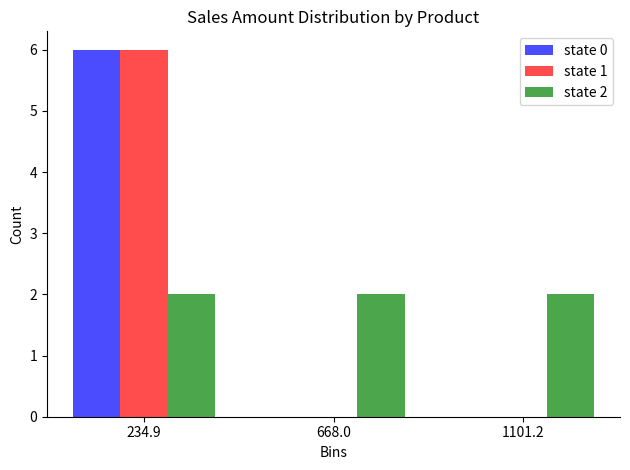

In the state 0 series, which range on the x-axis has the tallest bar?

0 to 450